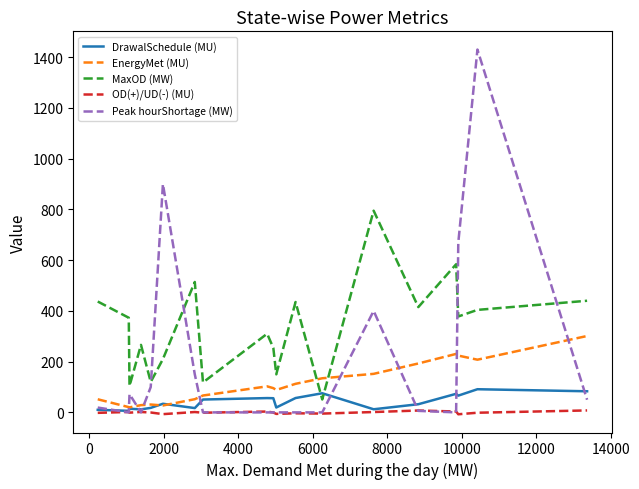

Which series ends up on top after the final intersection of DrawalSchedule (MU) and Peak hourShortage (MW)?

DrawalSchedule (MU)